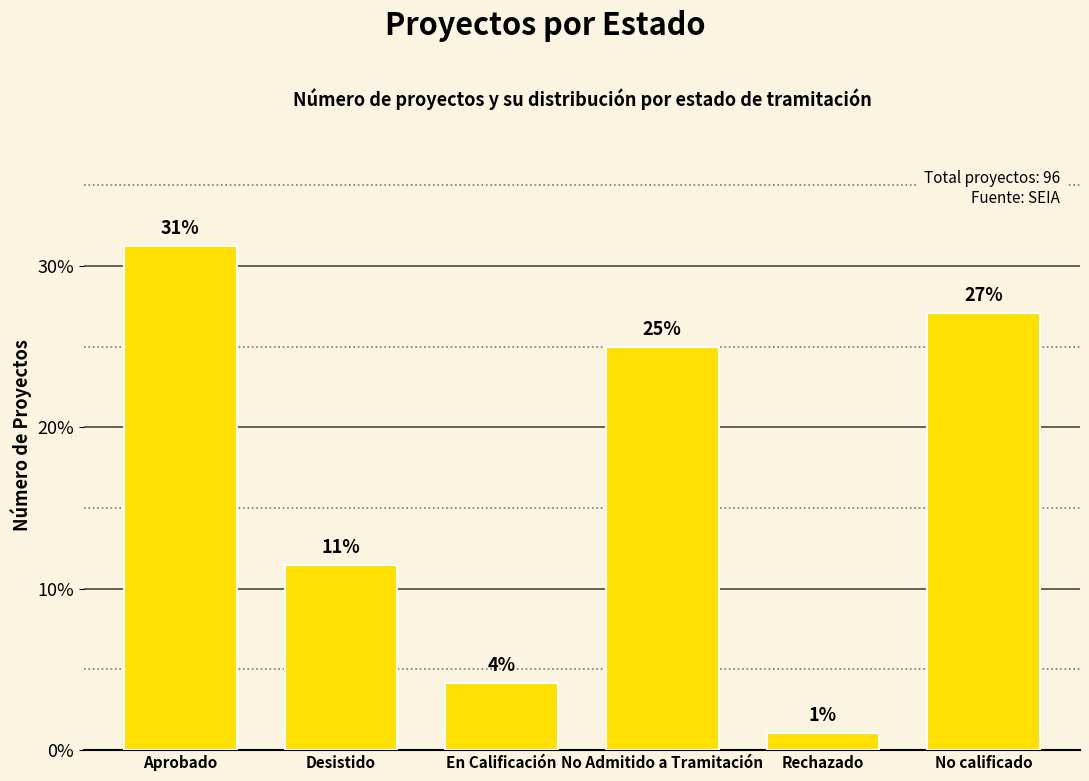

Rank the categories by value from highest to lowest.

Aprobado, No calificado, No Admitido a Tramitación, Desistido, En Calificación, Rechazado